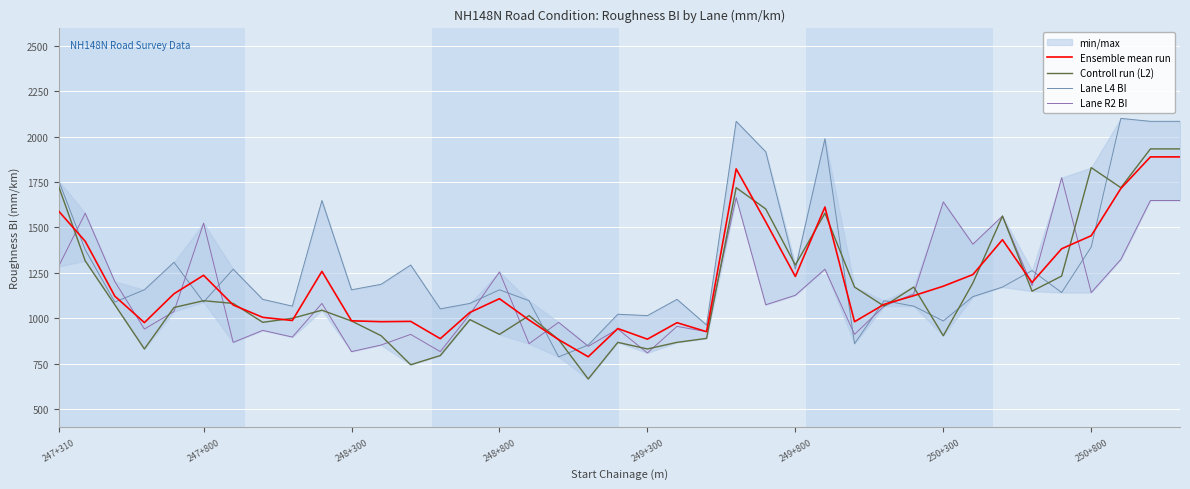

What is the value of the Controll run (L2) point at the 30th from the left?

1171.5